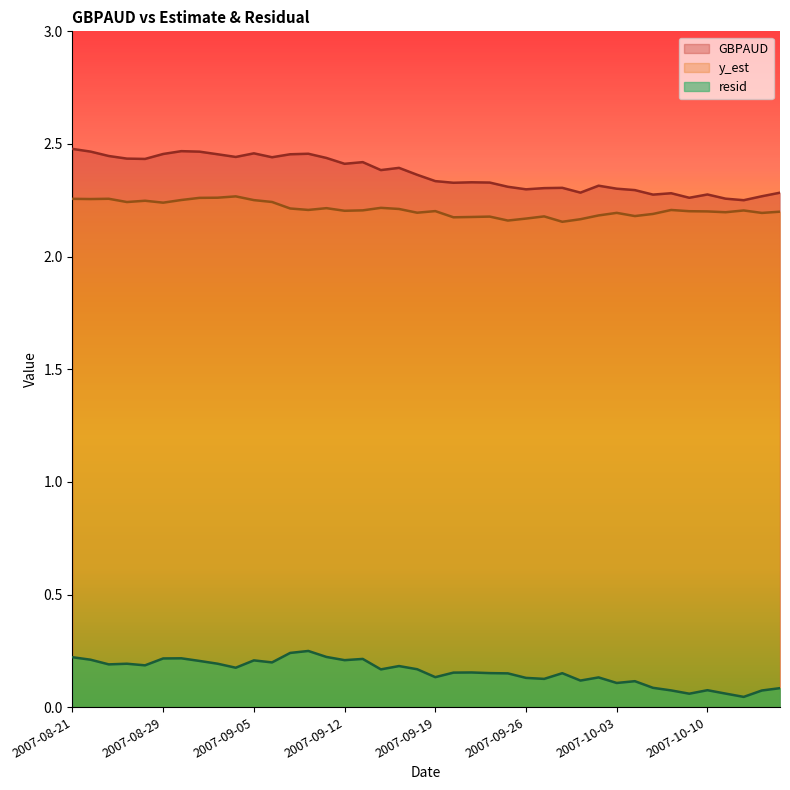

At which category is the sum across all series the highest?

2007-08-21